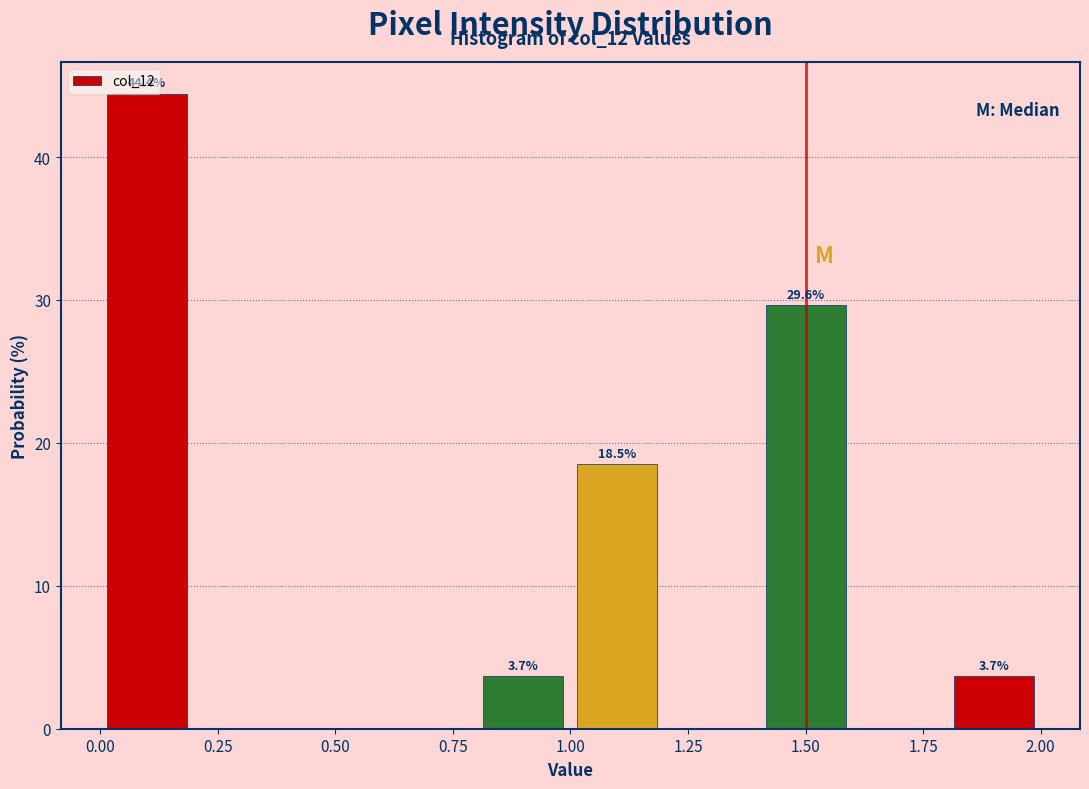

Which range on the x-axis has the tallest bar?

0.0 to 0.2